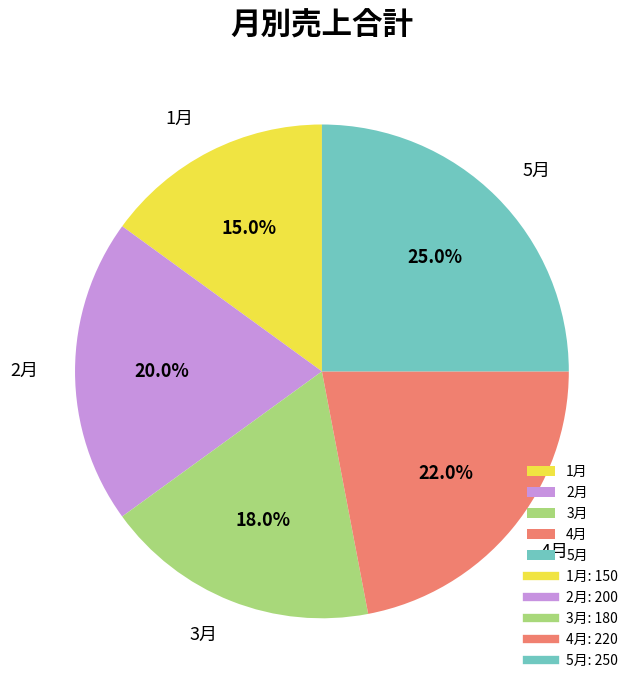

What is the total percentage of 1月 and 5月?

40.0%